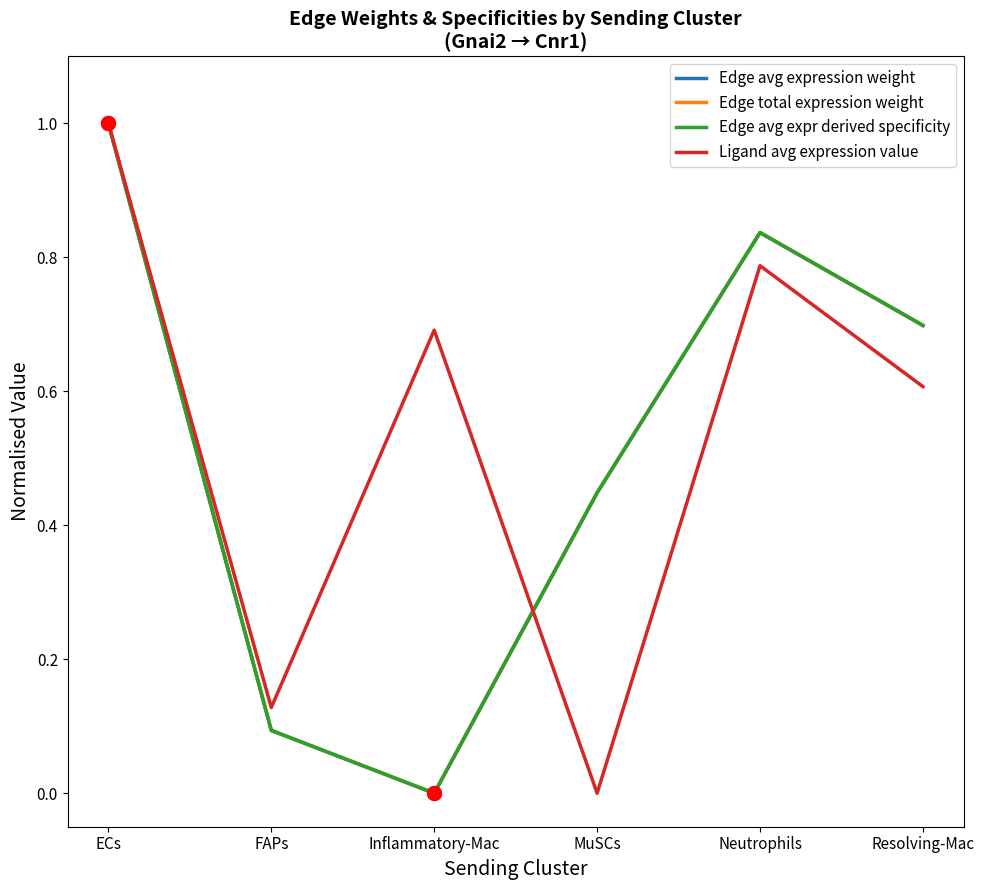

Is this an area chart (filled region under the line)?

No